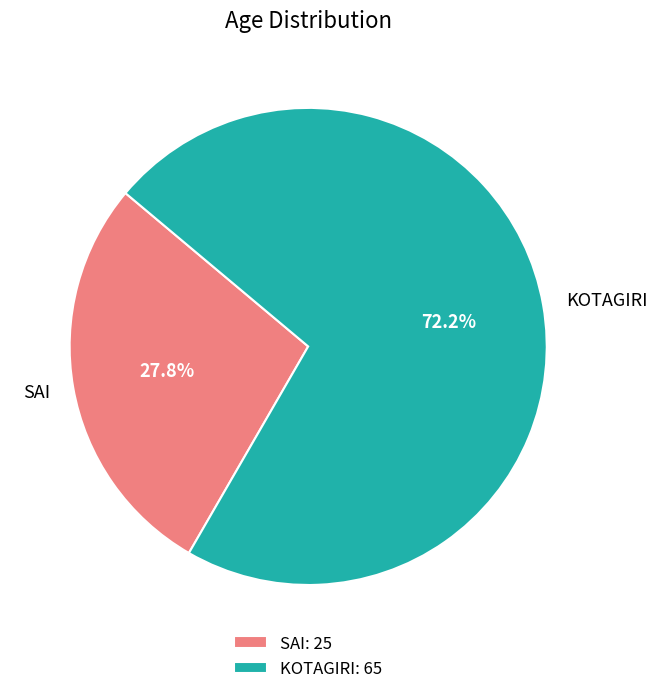

What is the smallest slice in the pie chart?

SAI